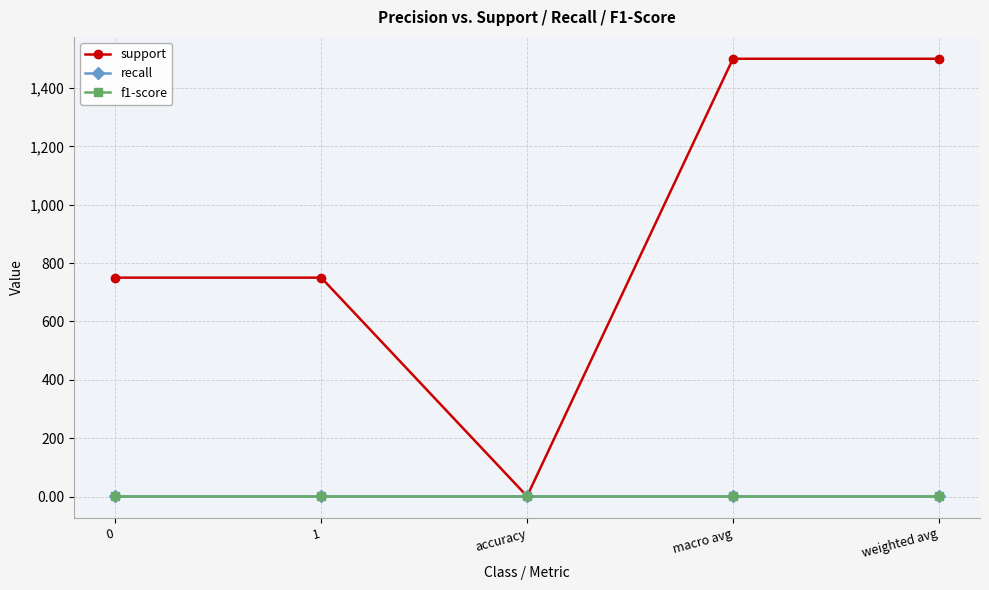

What is the total value across all series at macro avg?

1502